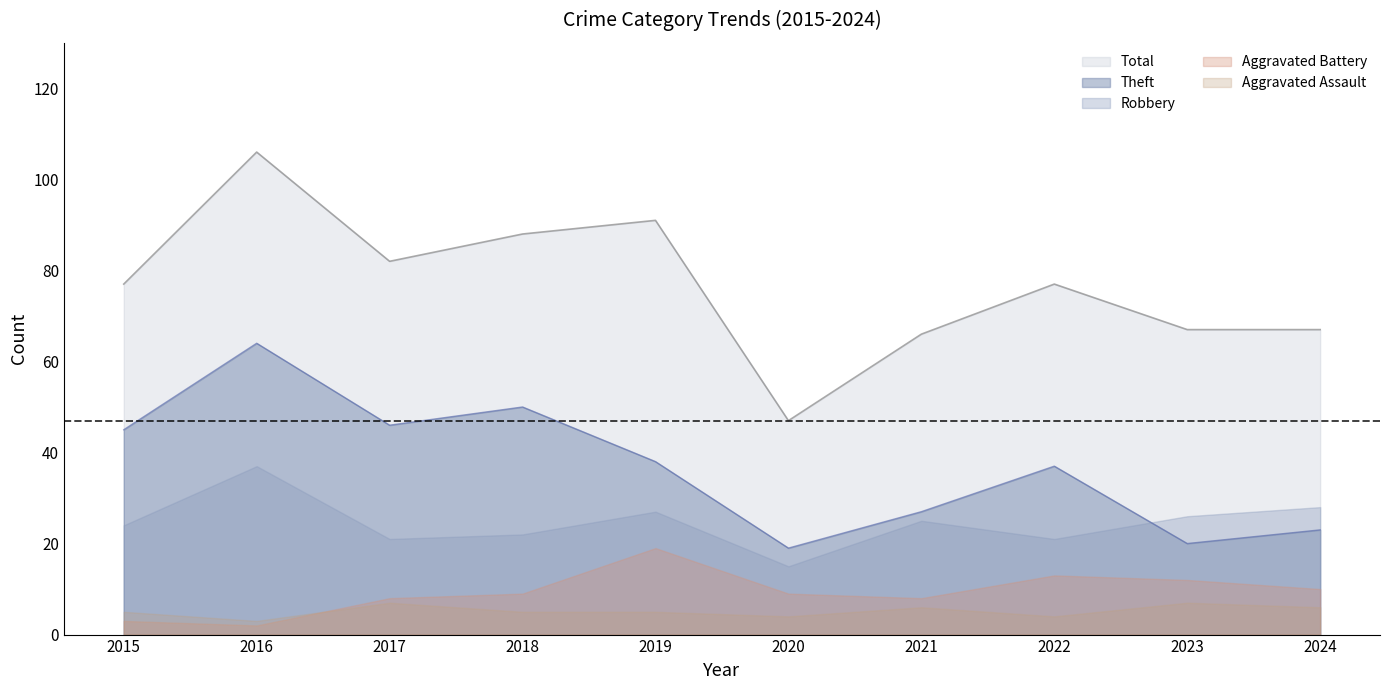

At which label is Theft closest to 41?

2019